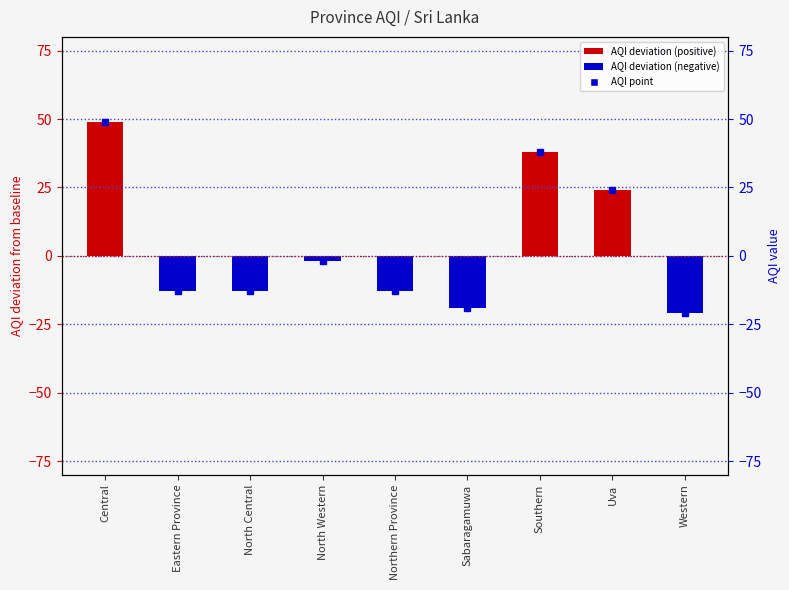

What is the difference between the second highest and second lowest values?

57